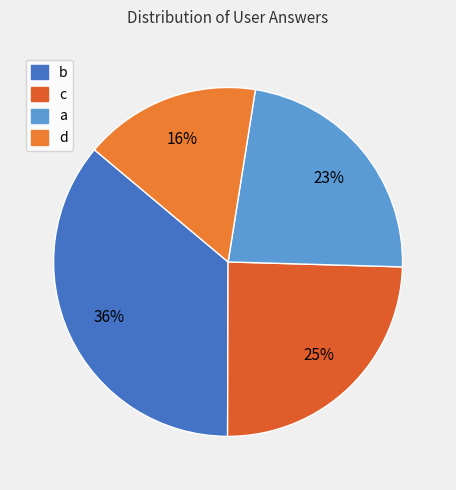

To the nearest percent, what portion does b represent?

36%